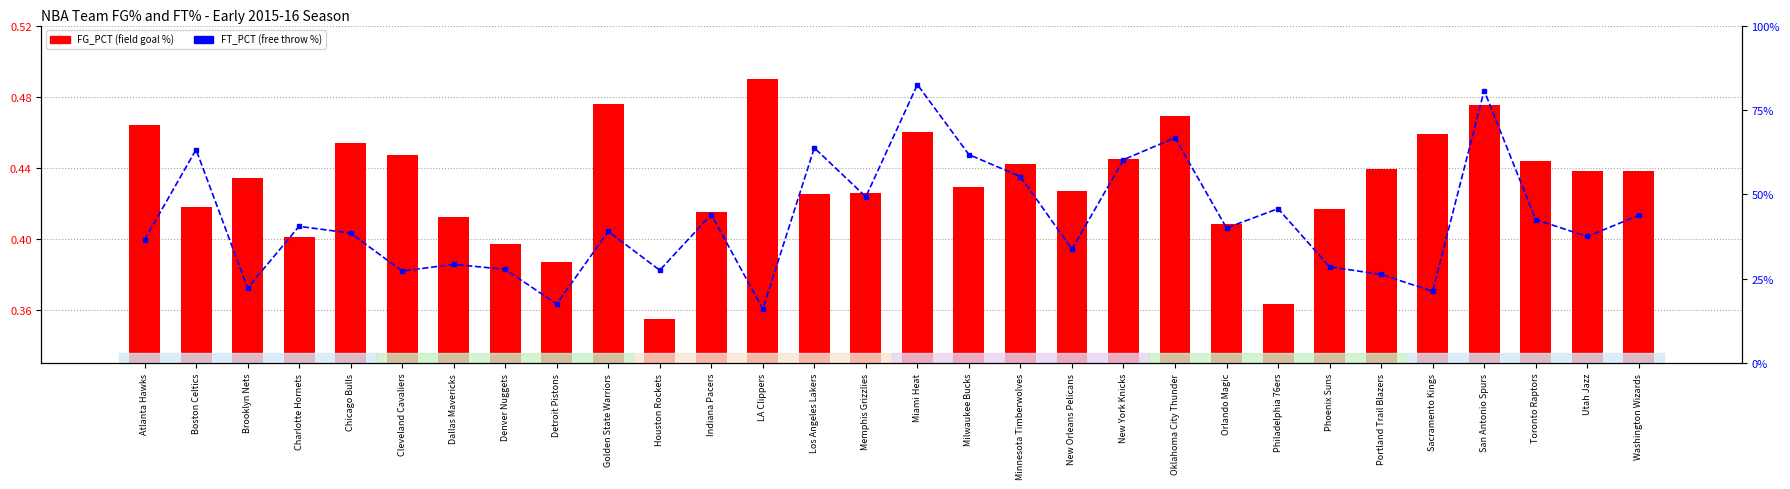

What is the spread (max minus min) of values at Portland Trail Blazers?

0.3